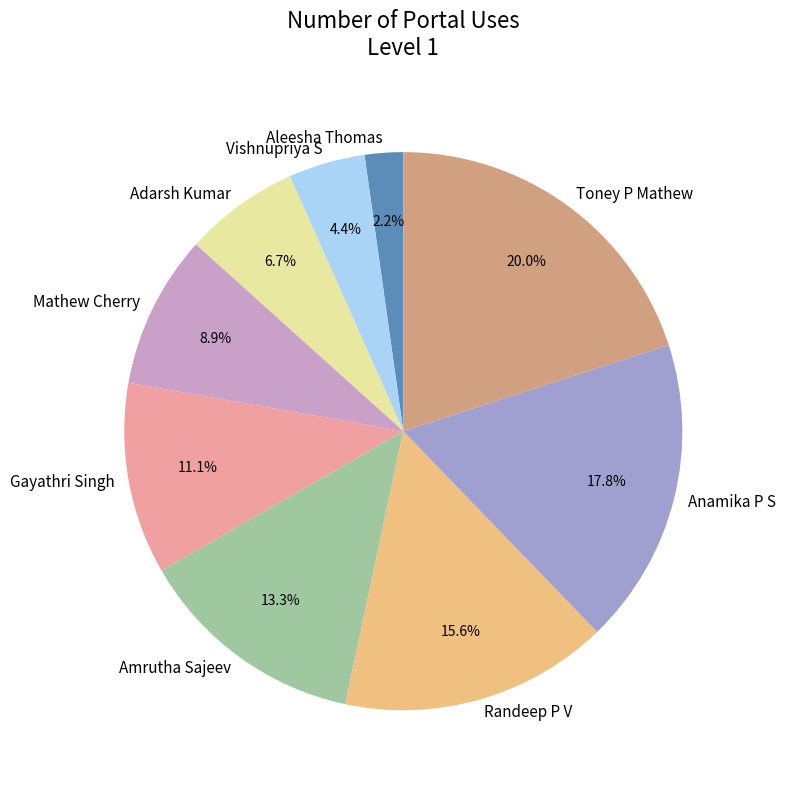

Rank the categories by value from lowest to highest.

Aleesha Thomas, Vishnupriya S, Adarsh Kumar, Mathew Cherry, Gayathri Singh, Amrutha Sajeev, Randeep P V, Anamika P S, Toney P Mathew